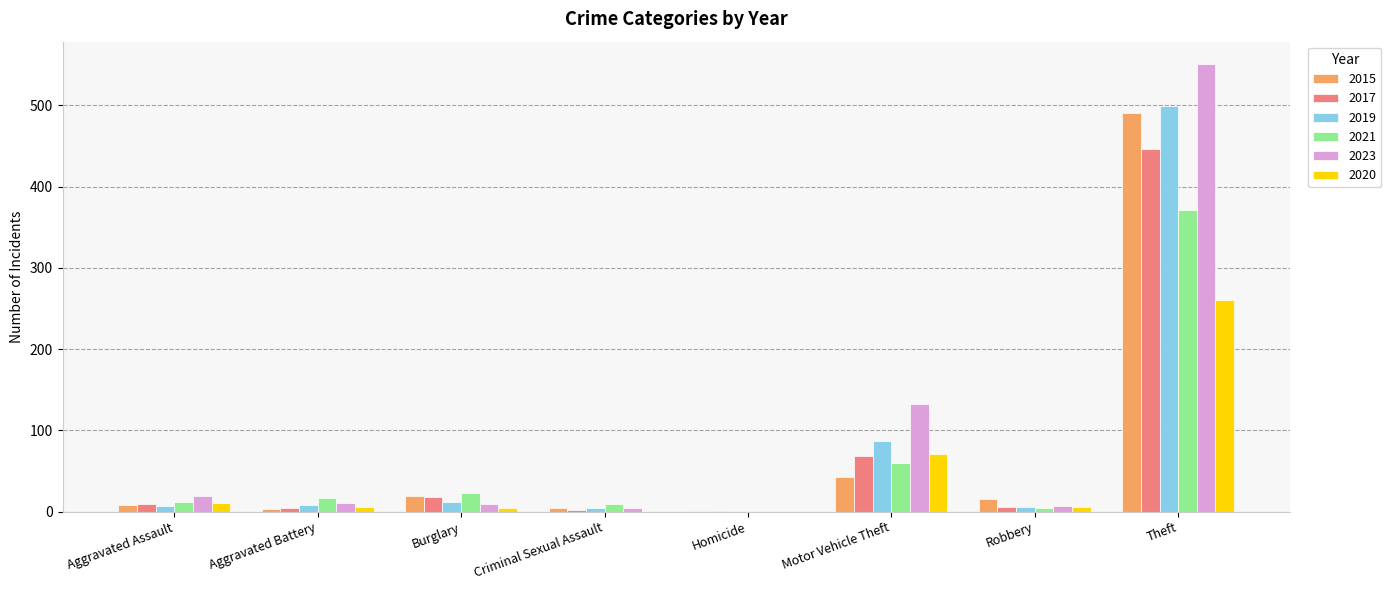

True or false: 2021 has a value of 214 at Theft.

False